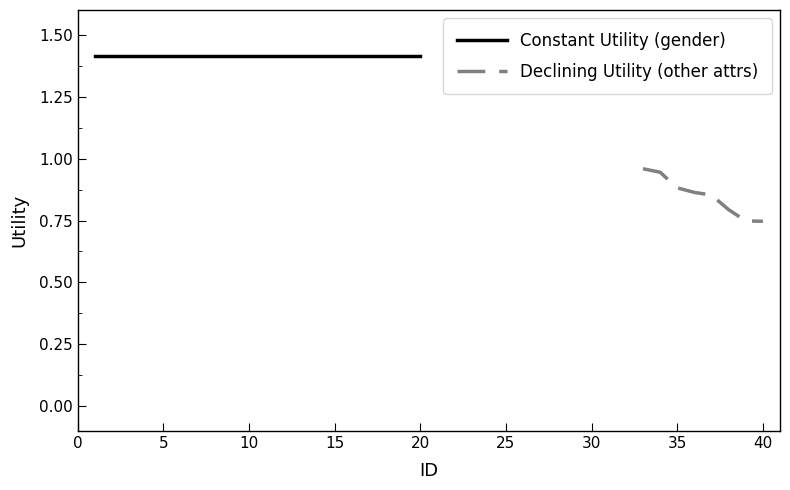

What is the maximum value shown in the chart?

1.4